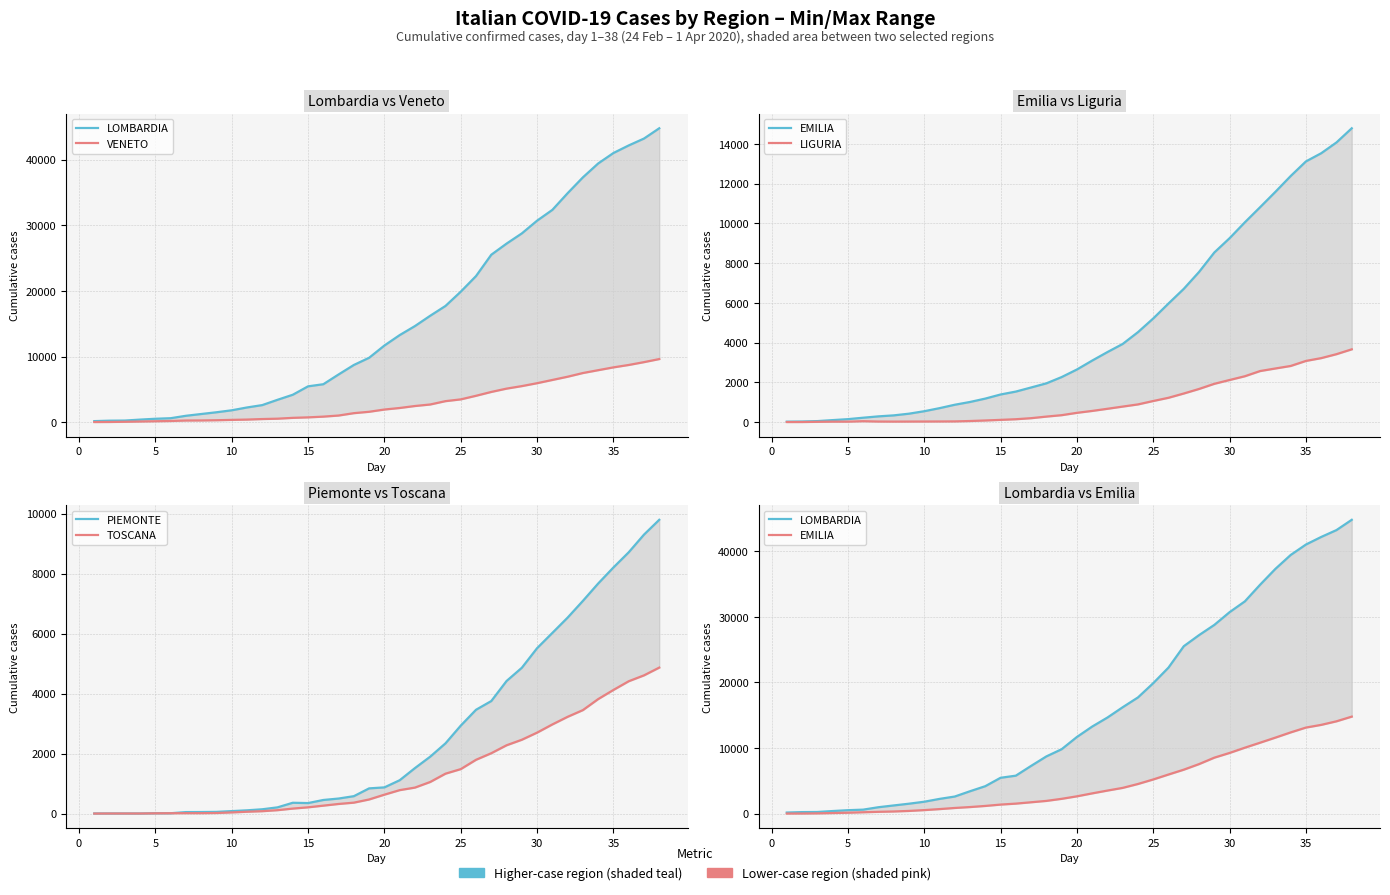

Does the chart display data point markers on the line(s)?

No